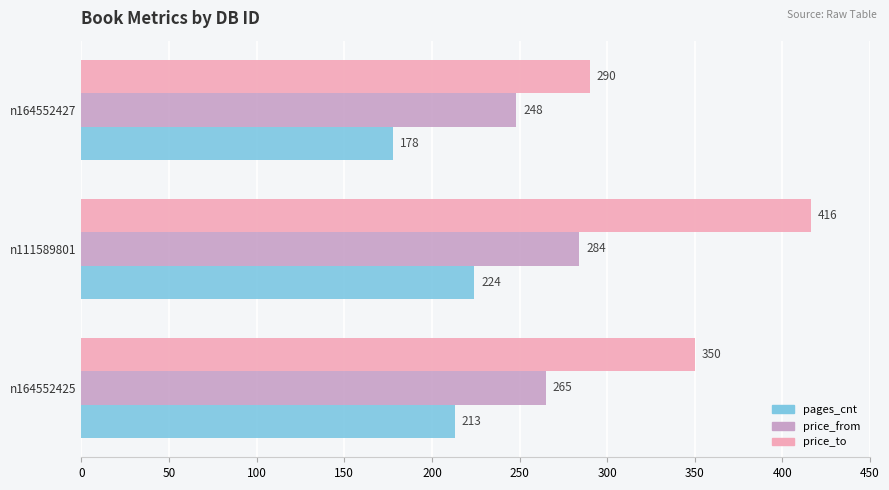

At which category is the sum across all series the highest?

n111589801